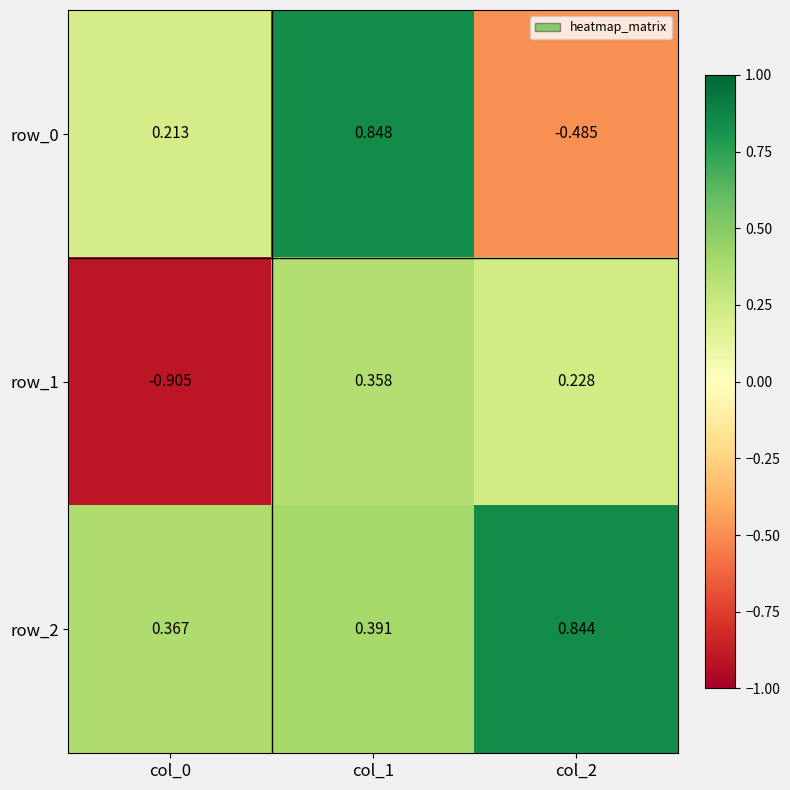

How many categories are shown in the chart?

3